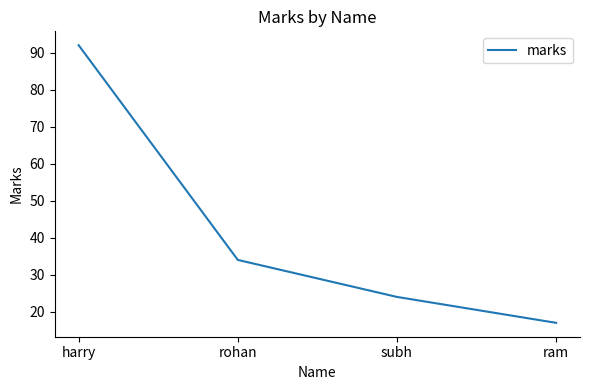

What is the difference between the values at ram and rohan?

17